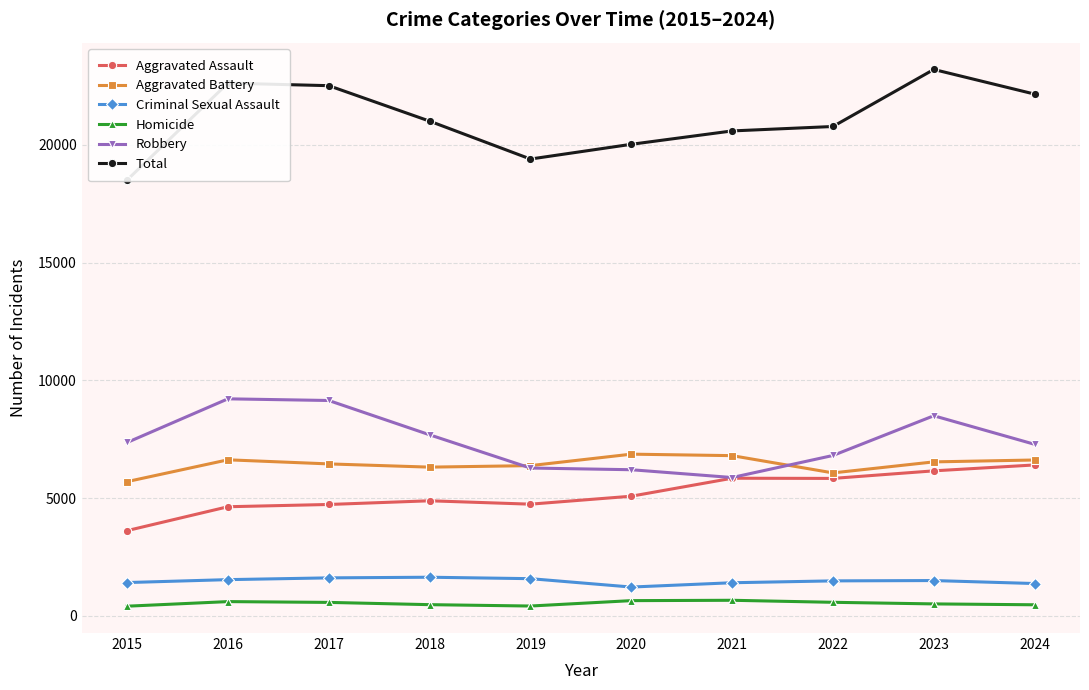

Is the value of Robbery at 2019 greater than the value of Aggravated Assault at 2024?

No